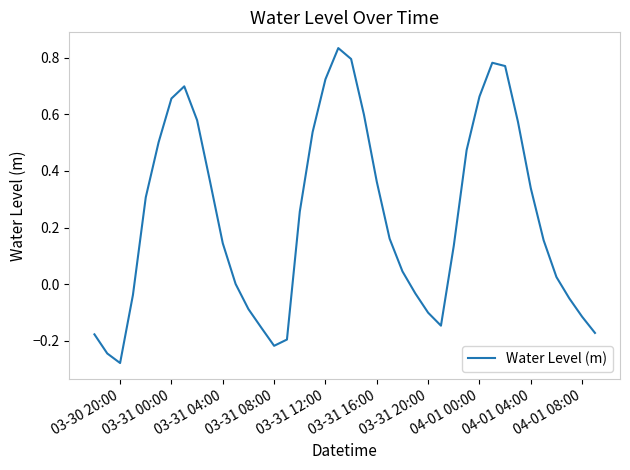

What is the difference between the maximum and minimum values?

1.1